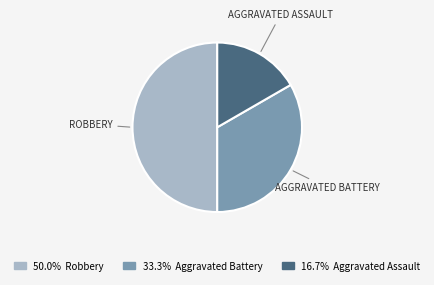

How many slices are in this pie chart?

3